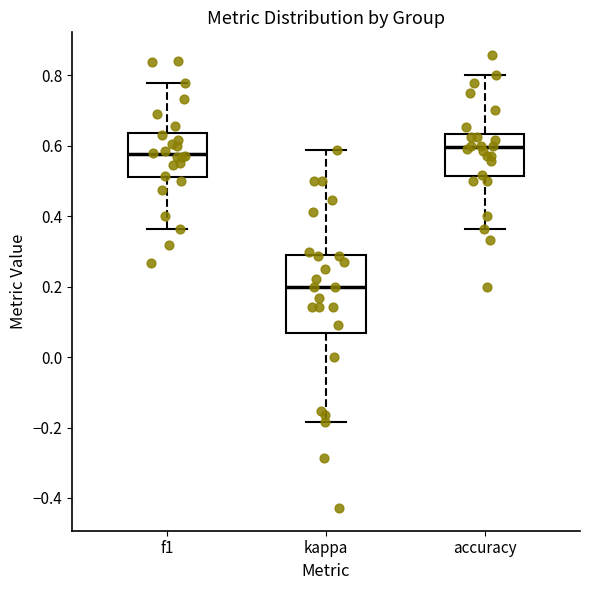

Where is the lower edge of the box for kappa on the y-axis? The values are not printed on the chart, so give them approximately, as read against the axis.

0.06